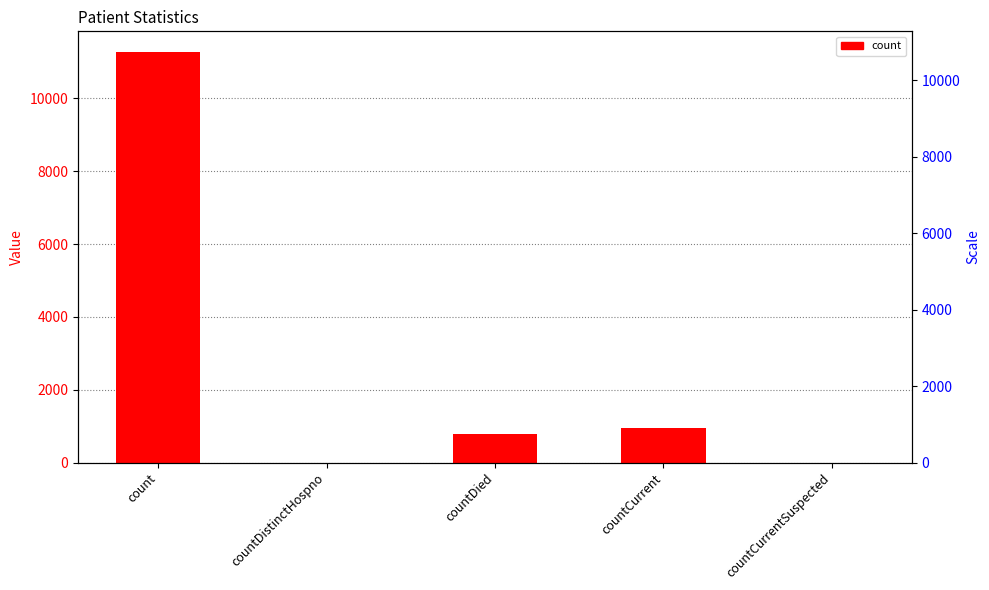

True or false: the data shows 778 at countDied.

True